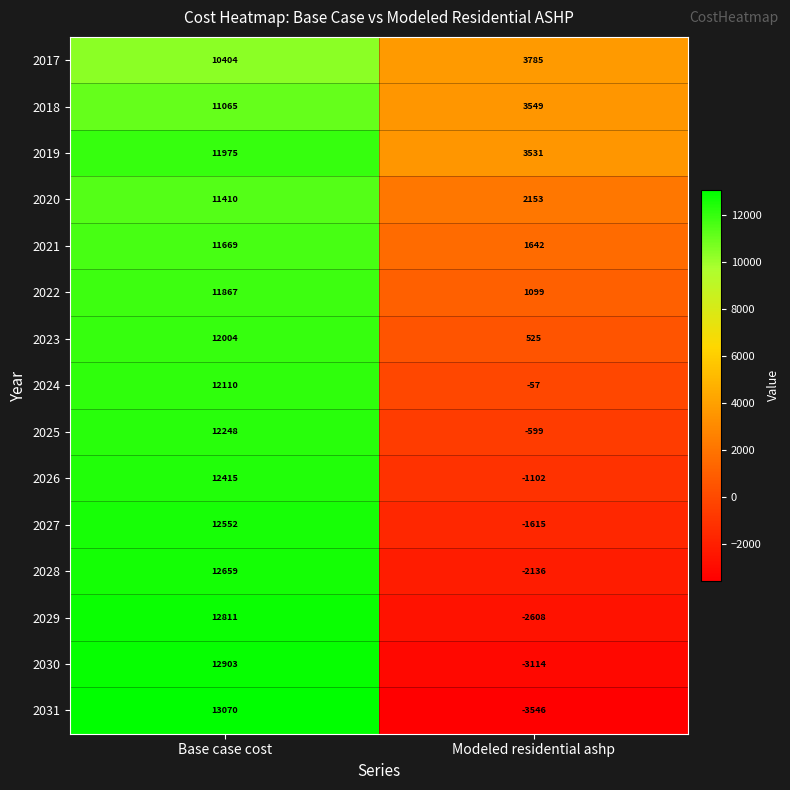

The value of 2029 at Modeled residential ashp is -1394. True or false?

False